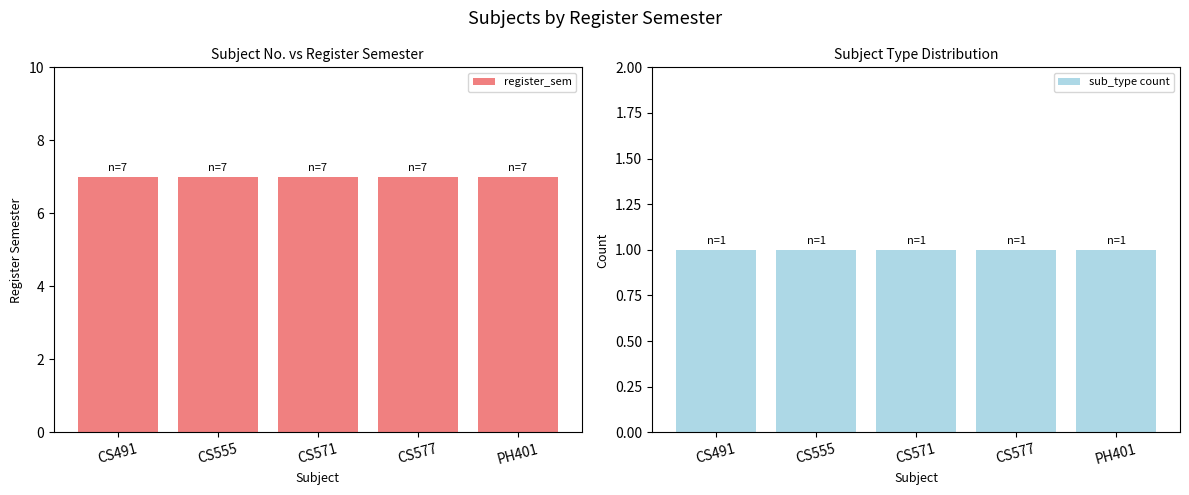

What is the value of the sub_type count bar at the 5th from the left?

1